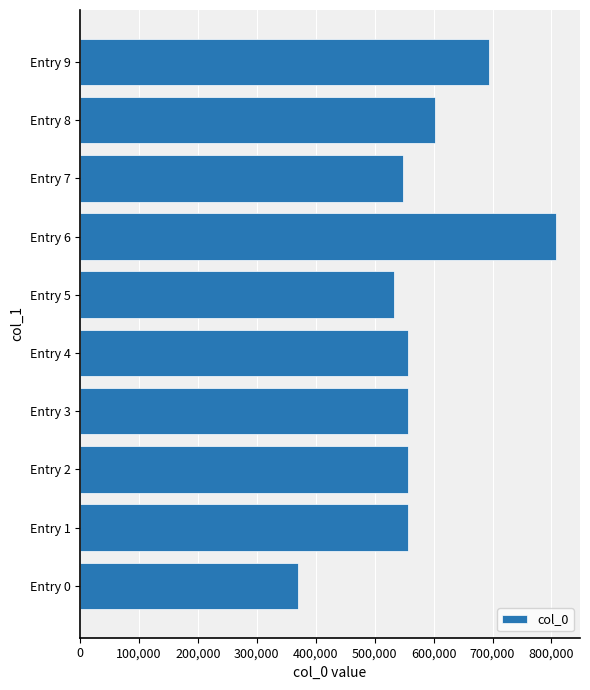

Approximately how many times larger is the value at Entry 8 compared to Entry 7?

1.1